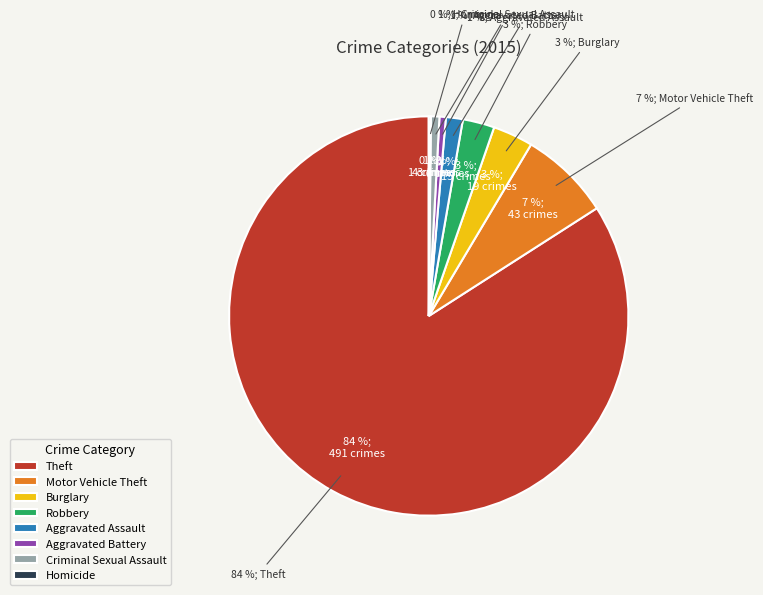

Does Motor Vehicle Theft account for over 50% of the chart?

No